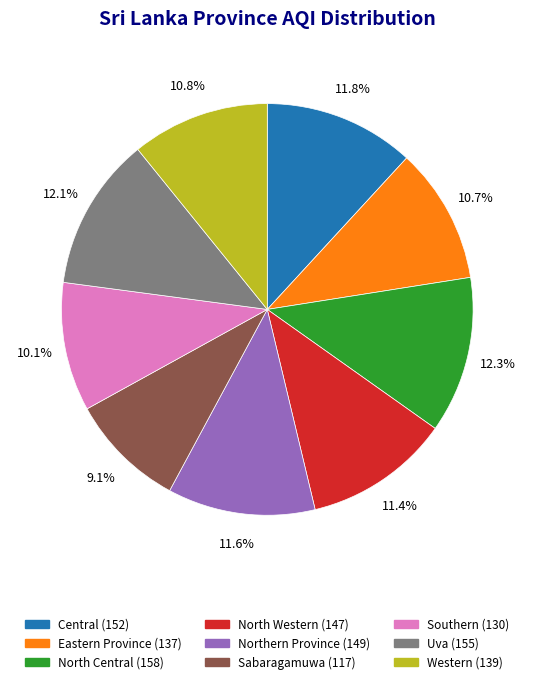

Approximately how many times larger is the value at Uva compared to Northern Province?

1.0